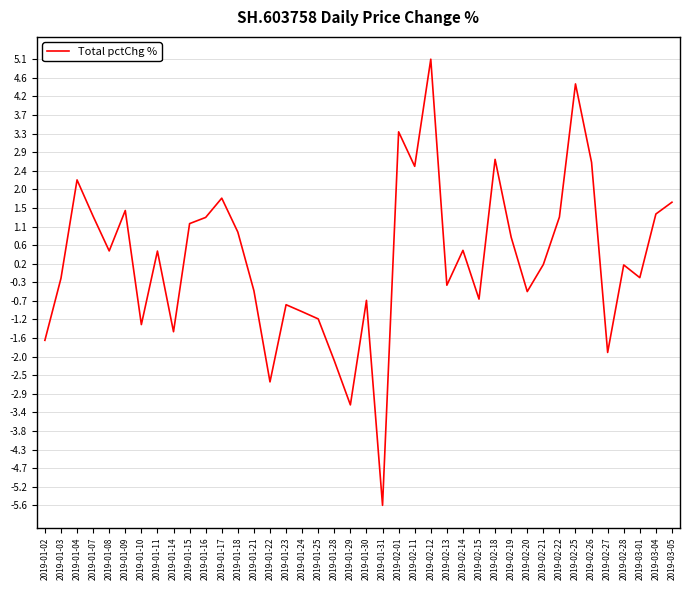

What is the change in value from 2019-01-17 to 2019-01-29?

-5.0